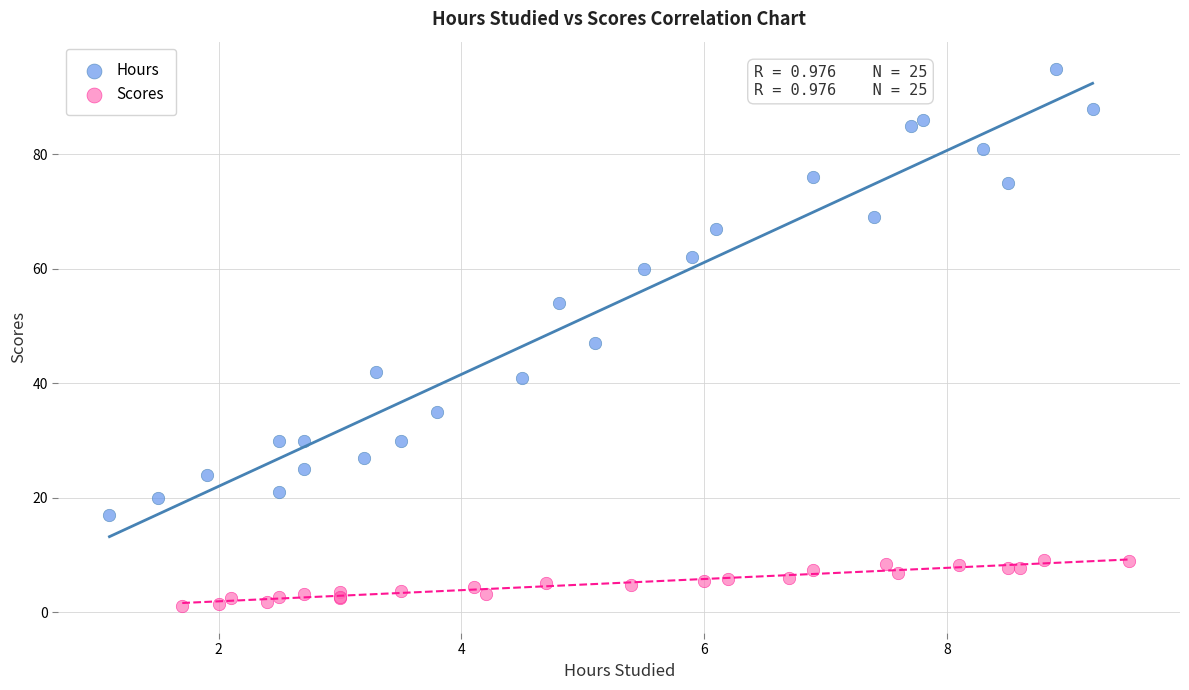

Which series contains the lowest Y value?

Scores